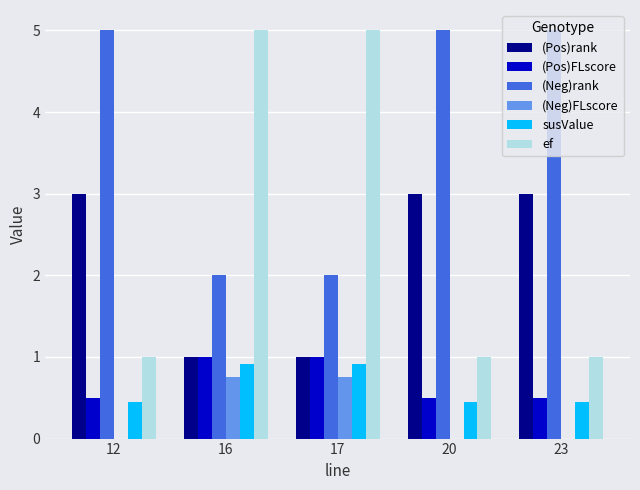

What is the difference between the ef values at 17 and 20?

4.0